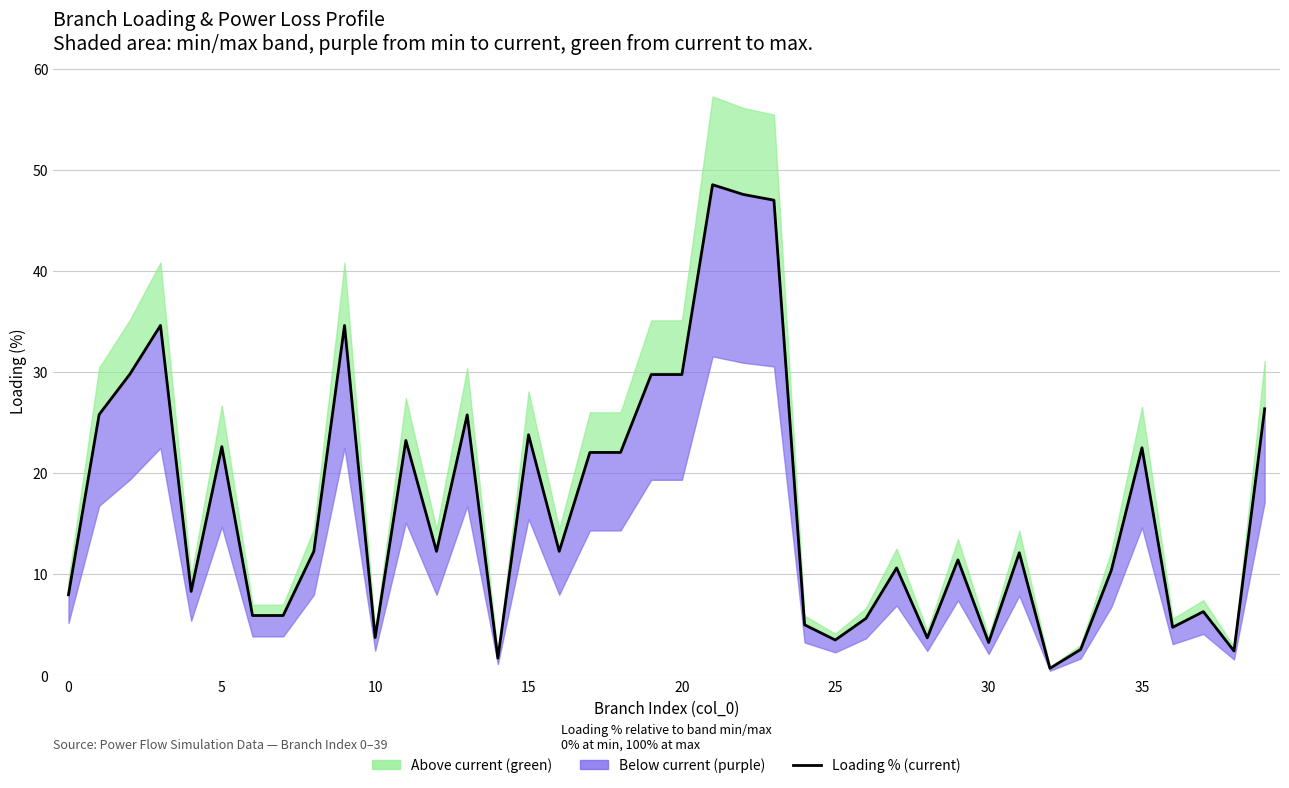

The chart shows a value of 11.4 at 29. True or false?

True